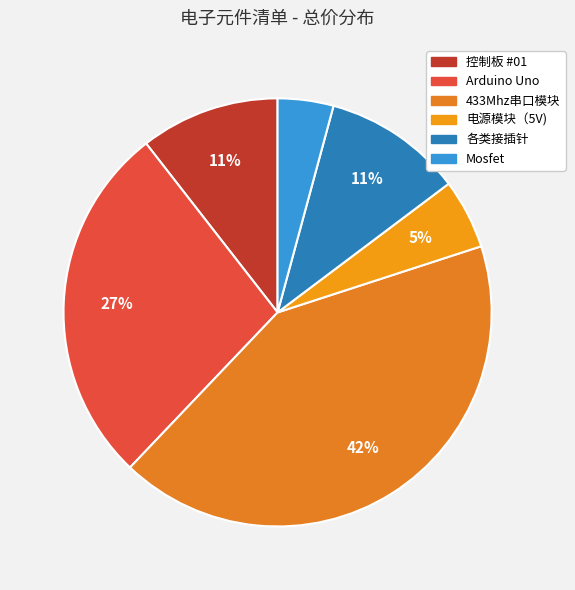

What is the ratio of the value at 各类接插针 to the value at Mosfet?

2.5